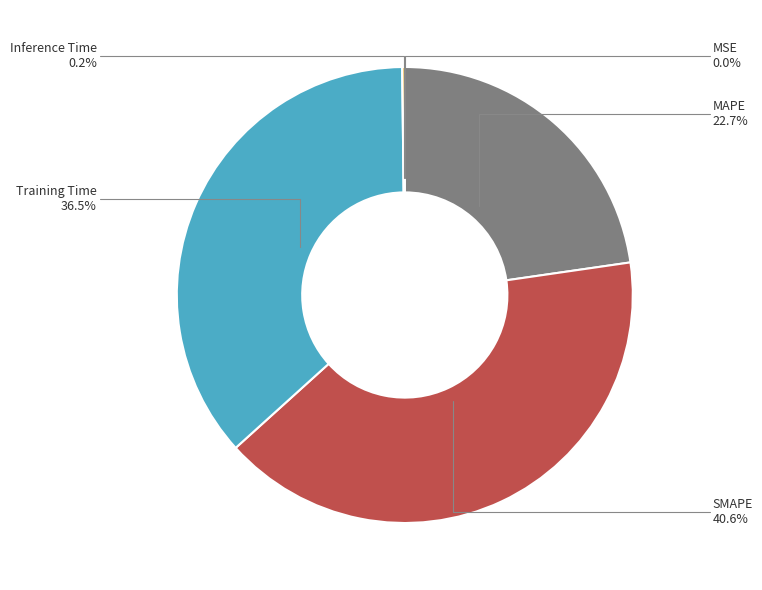

Is there a majority slice in this chart?

No